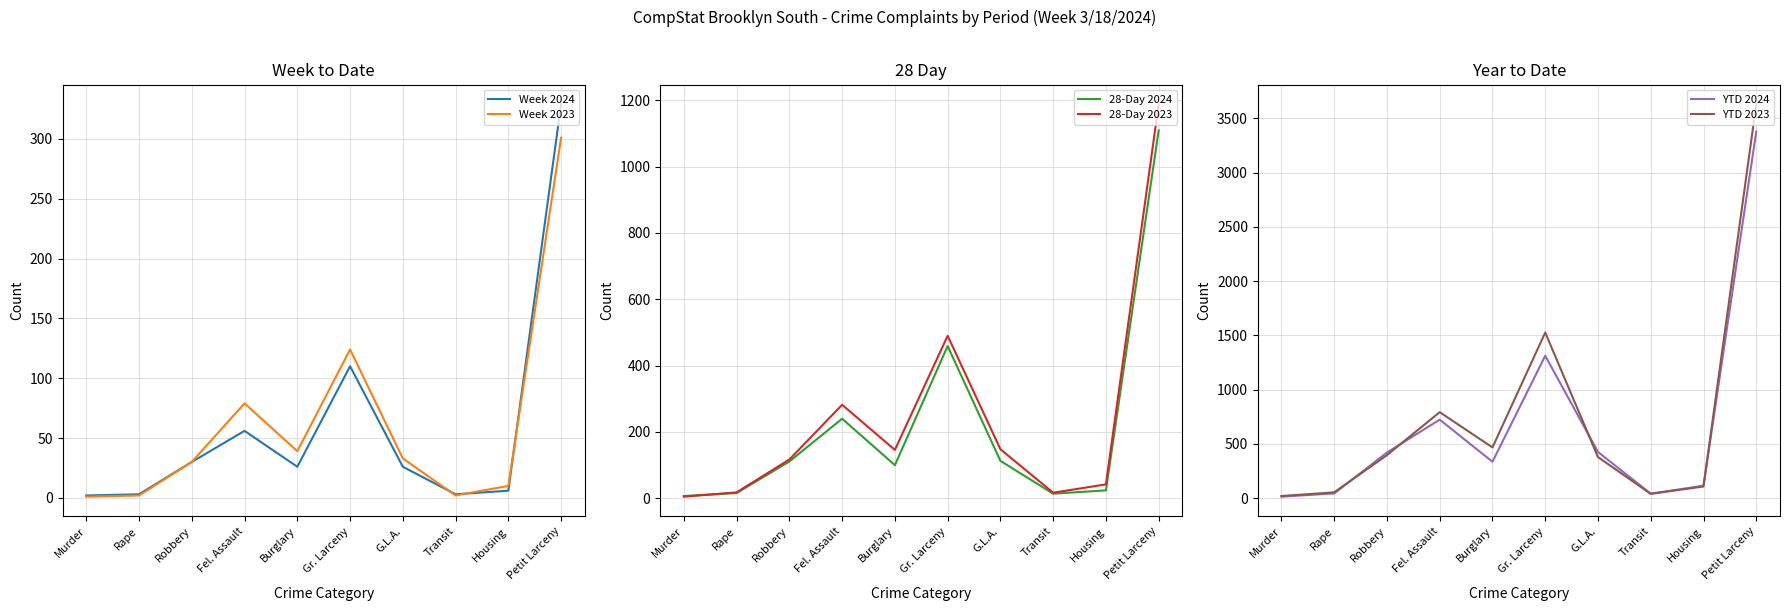

Reading left to right, what are all the values shown in this chart?

Week 2024: Murder=2	Rape=3	Robbery=30	Fel. Assault=56	Burglary=26	Gr. Larceny=110	G.L.A.=26	Transit=3	Housing=6	Petit Larceny=329
Week 2023: Murder=1	Rape=2	Robbery=30	Fel. Assault=79	Burglary=39	Gr. Larceny=124	G.L.A.=33	Transit=2	Housing=10	Petit Larceny=301
28-Day 2024: Murder=7	Rape=16	Robbery=111	Fel. Assault=240	Burglary=100	Gr. Larceny=459	G.L.A.=113	Transit=14	Housing=24	Petit Larceny=1109
28-Day 2023: Murder=5	Rape=18	Robbery=117	Fel. Assault=282	Burglary=146	Gr. Larceny=490	G.L.A.=148	Transit=17	Housing=42	Petit Larceny=1188
YTD 2024: Murder=14	Rape=44	Robbery=421	Fel. Assault=724	Burglary=336	Gr. Larceny=1313	G.L.A.=426	Transit=42	Housing=115	Petit Larceny=3379
YTD 2023: Murder=20	Rape=54	Robbery=397	Fel. Assault=793	Burglary=468	Gr. Larceny=1527	G.L.A.=379	Transit=40	Housing=108	Petit Larceny=3632